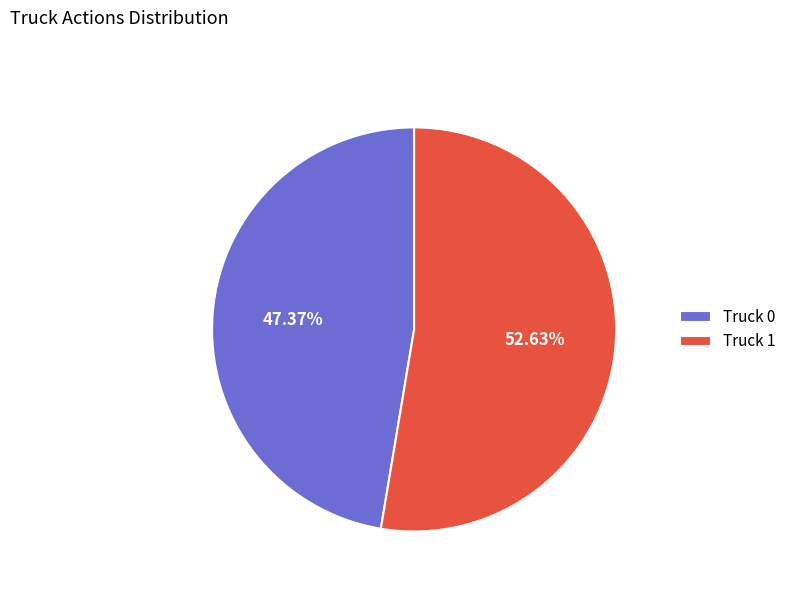

What is the majority slice?

Truck 1